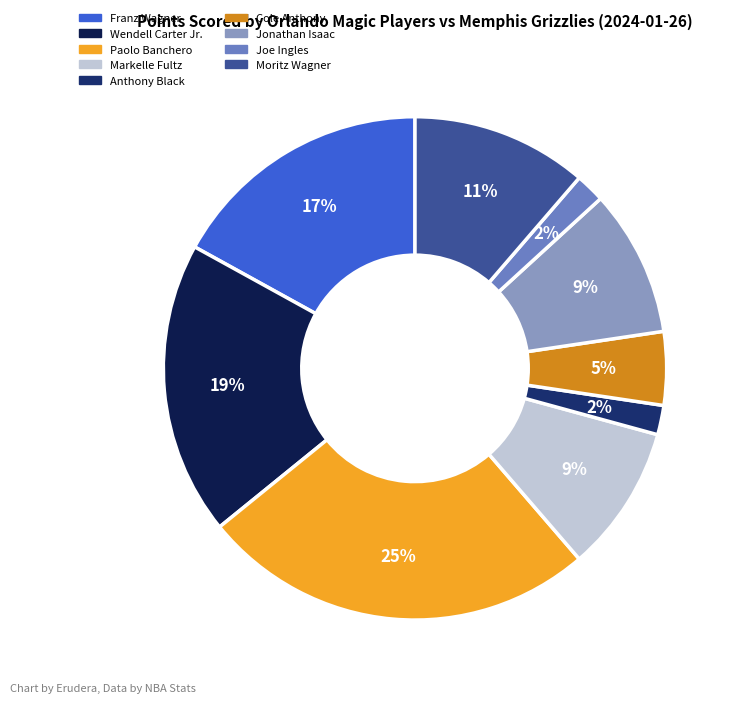

How many slices are in this pie chart?

9